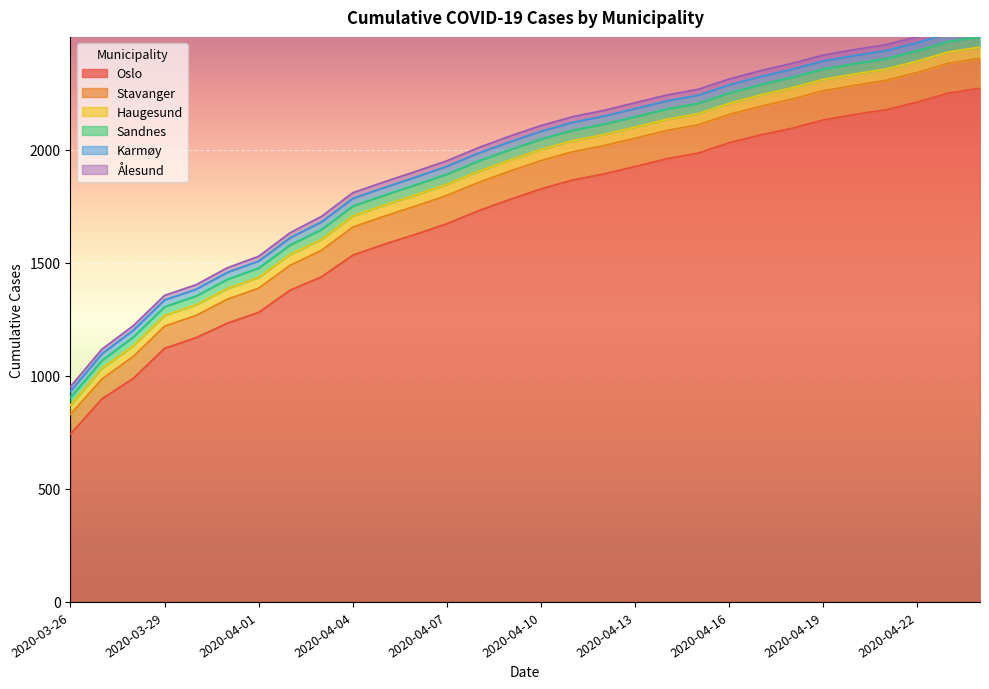

True or false: Haugesund and Stavanger cross at least once.

False